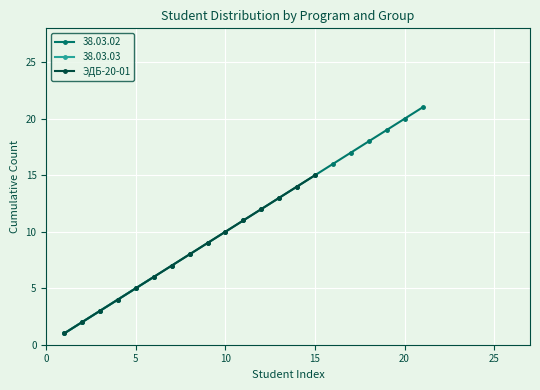

True or false: ЭДБ-20-01 has more than 2 points higher than both neighbors.

False